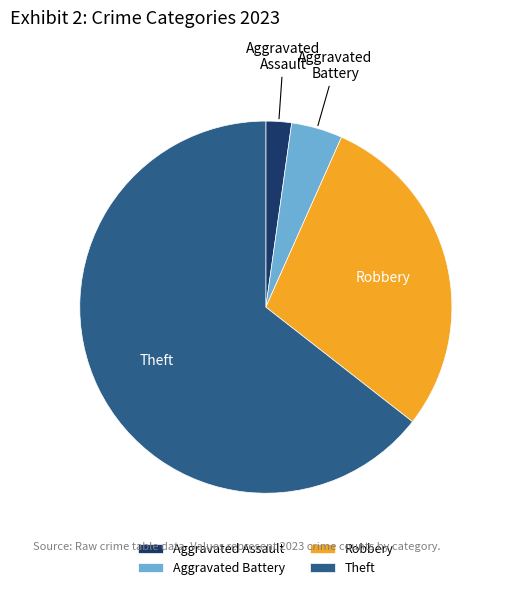

Rank the categories by value from highest to lowest.

Theft, Robbery, Aggravated Battery, Aggravated Assault